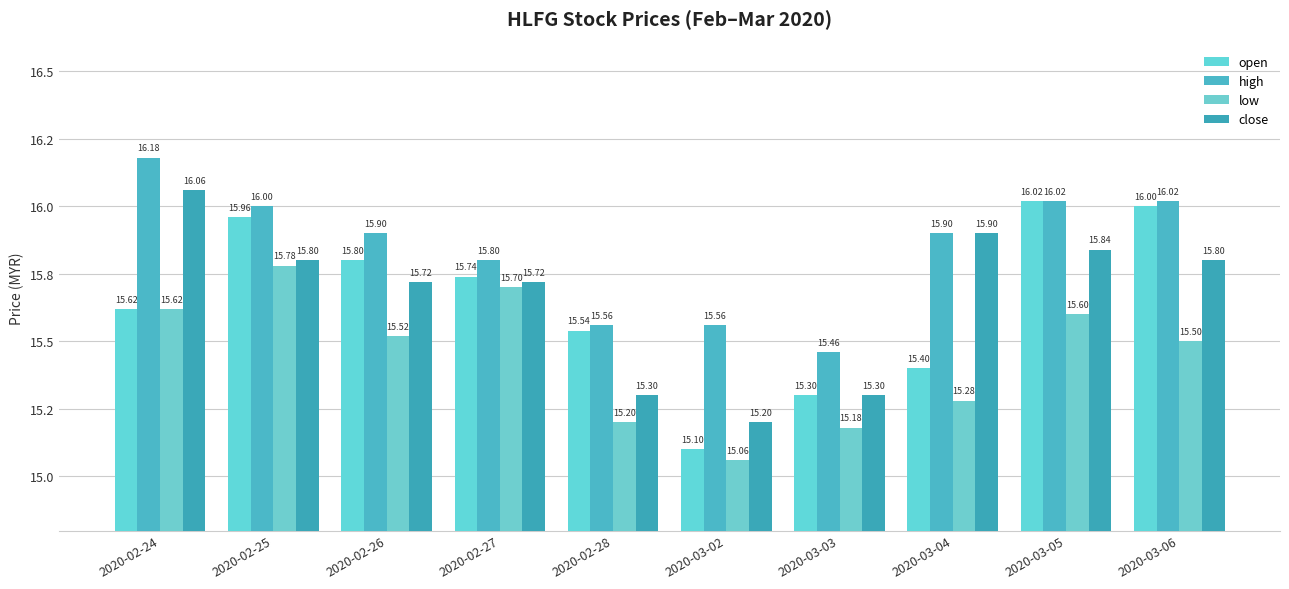

What is the label of the 2nd bar from the left?

2020-02-25